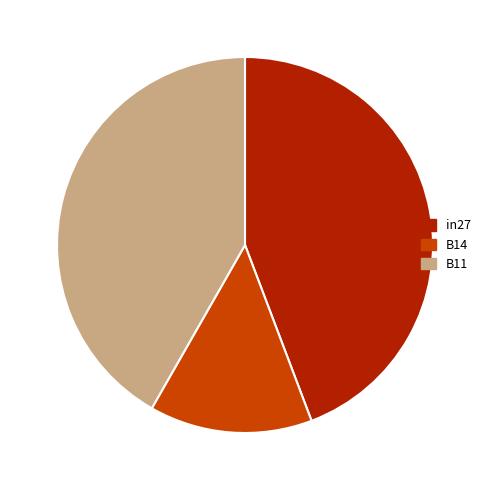

How many slices are in this pie chart?

3